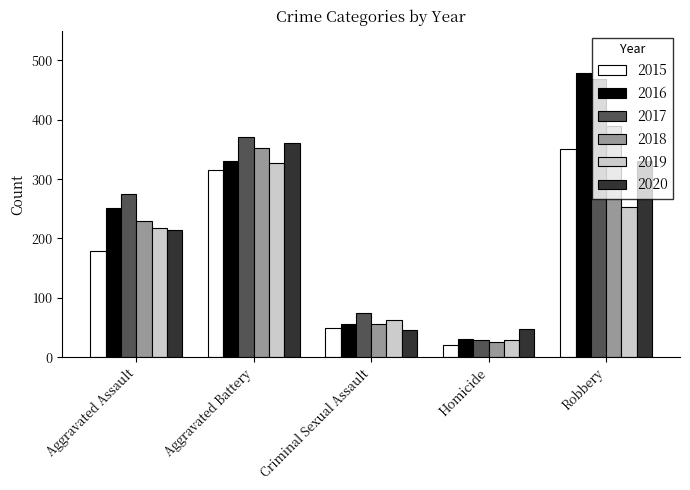

What is the average value of the 2020 series?

200